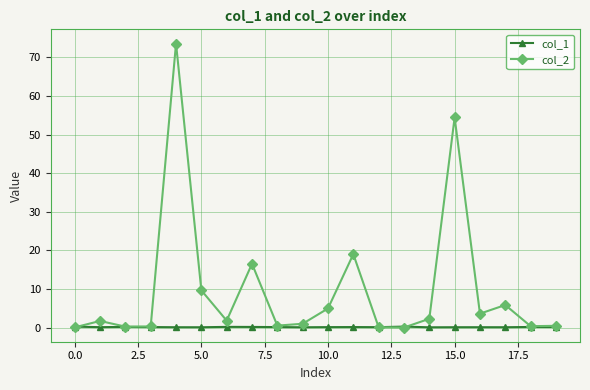

List the series in order of their overall mean, highest first.

col_2, col_1